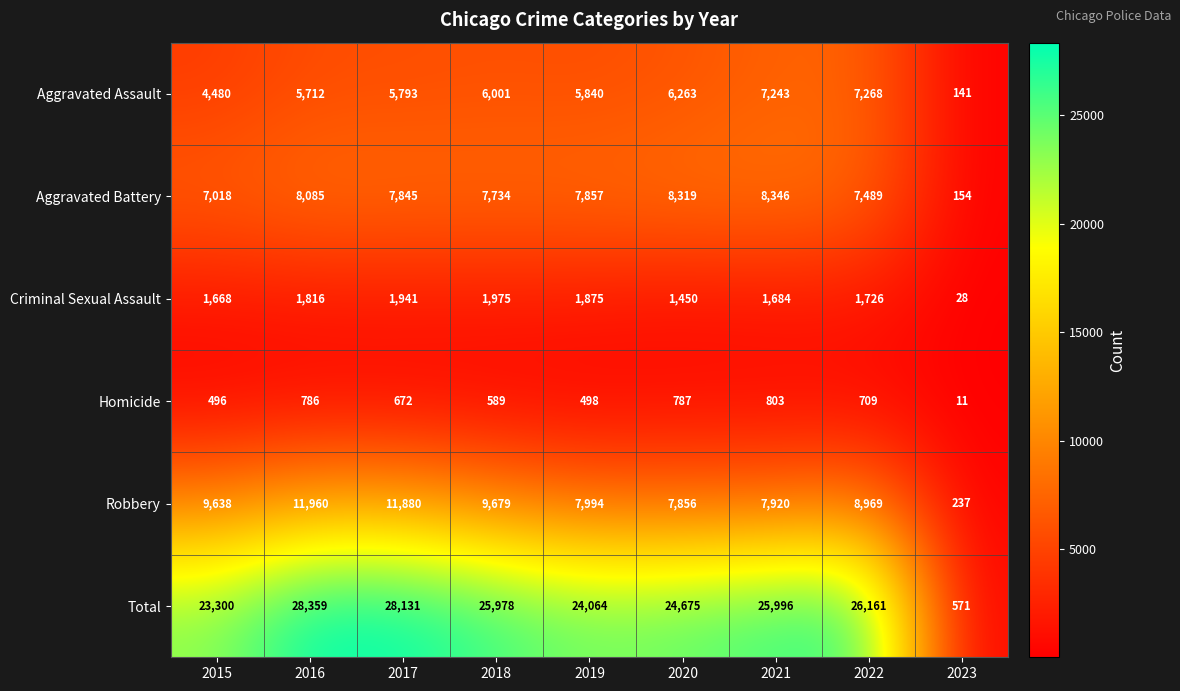

Is it true that Total equals 380 at 2023?

False